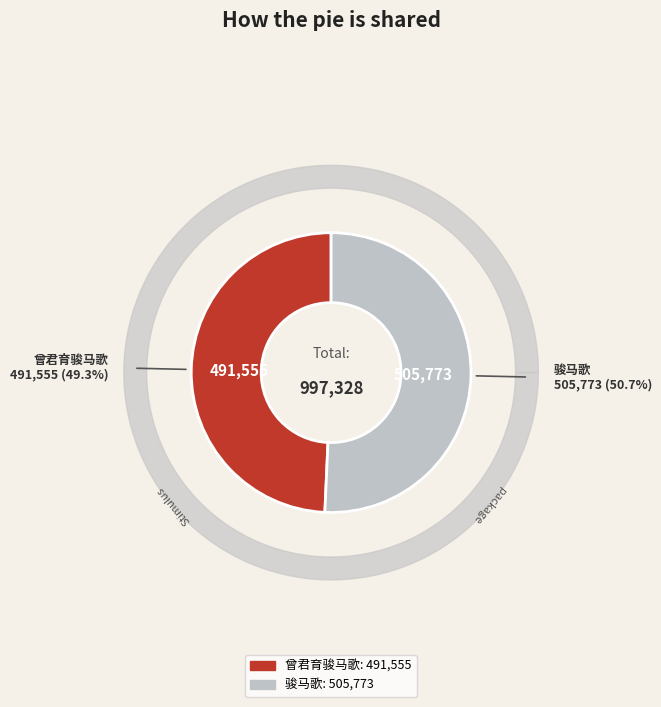

Is it true that 骏马歌 is 45% of the pie?

False